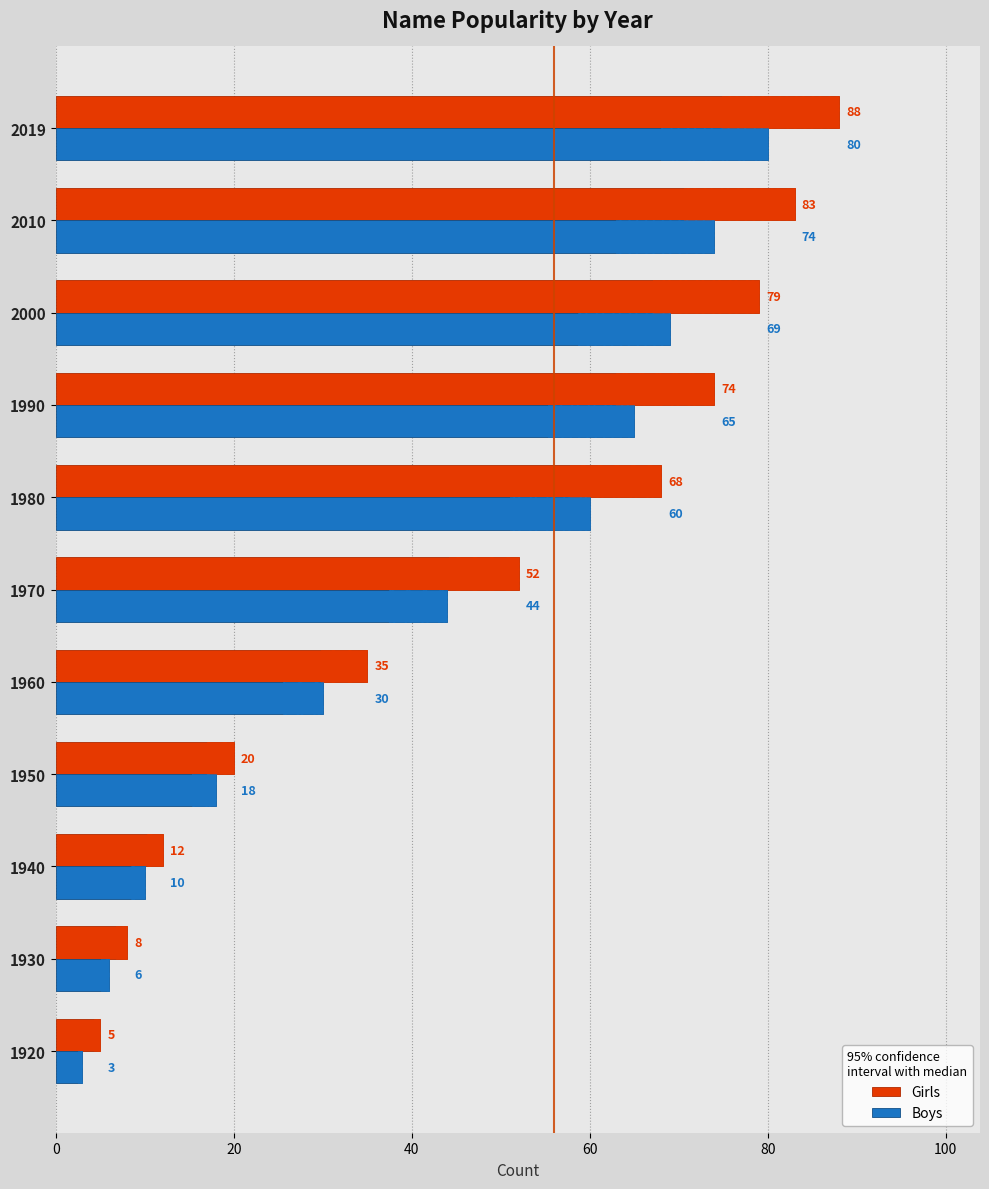

Between 2000 and 1970, which is larger?

2000